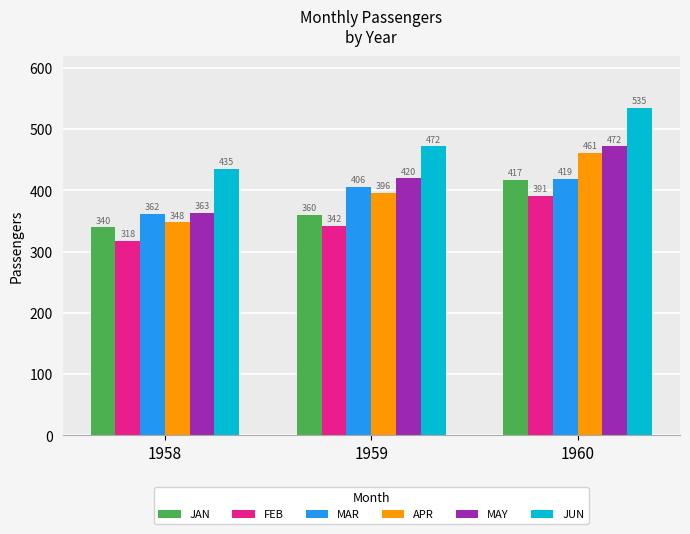

What is the value of the JAN bar at the 1st from the left?

340